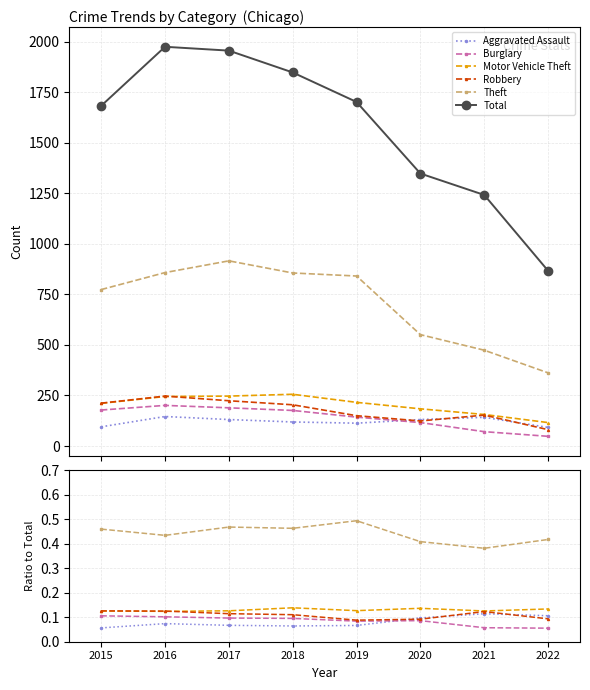

How many categories are shown in the chart?

8